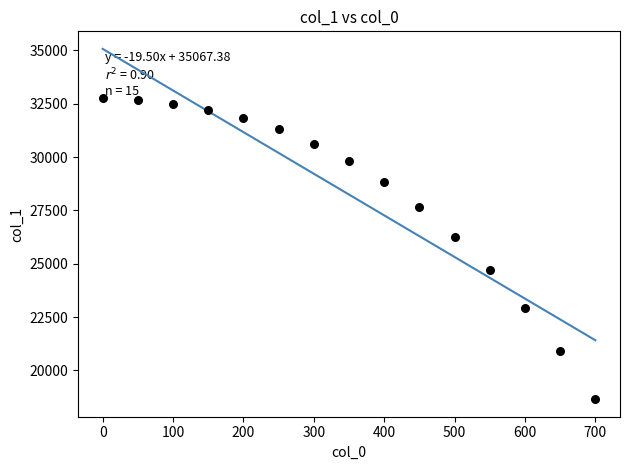

What Y value in the scatter plot is closest to 25705?

26275.3